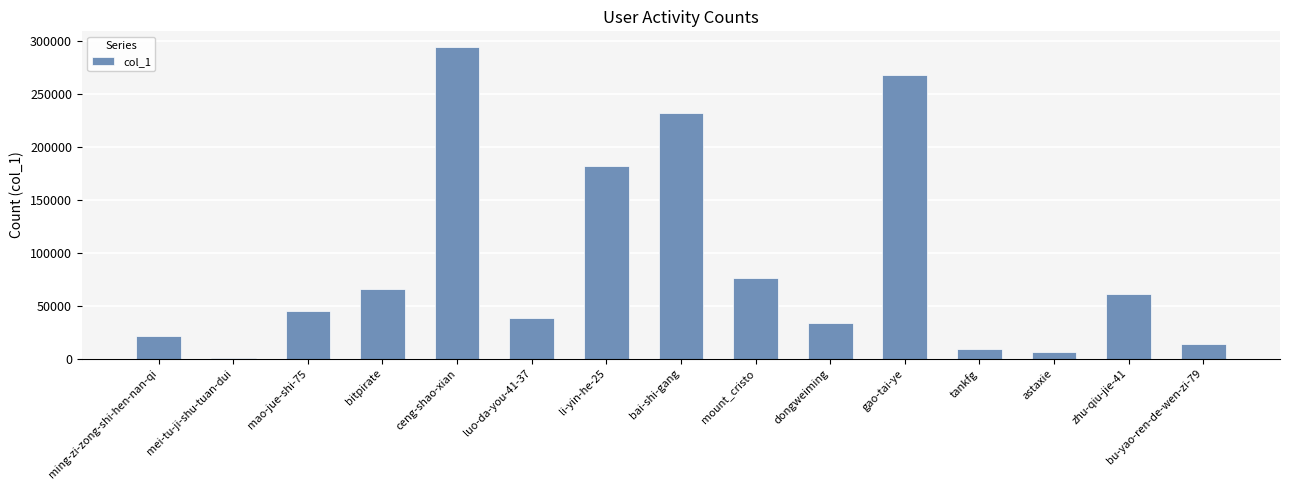

How many distinct data groups are displayed?

1